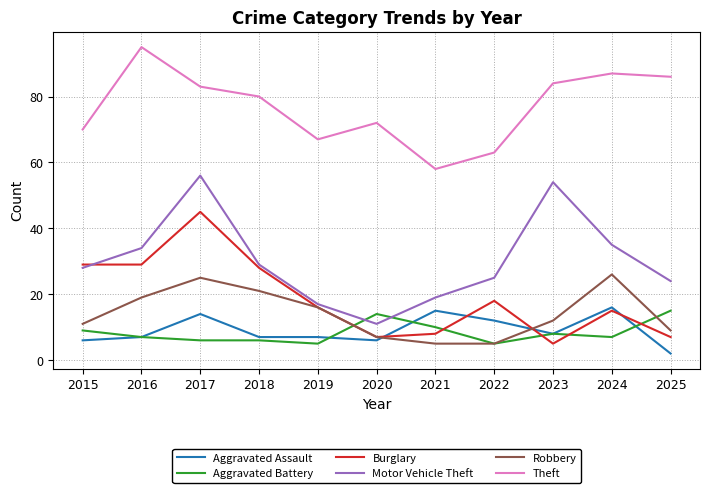

Which category has the highest value in the Robbery series?

2024